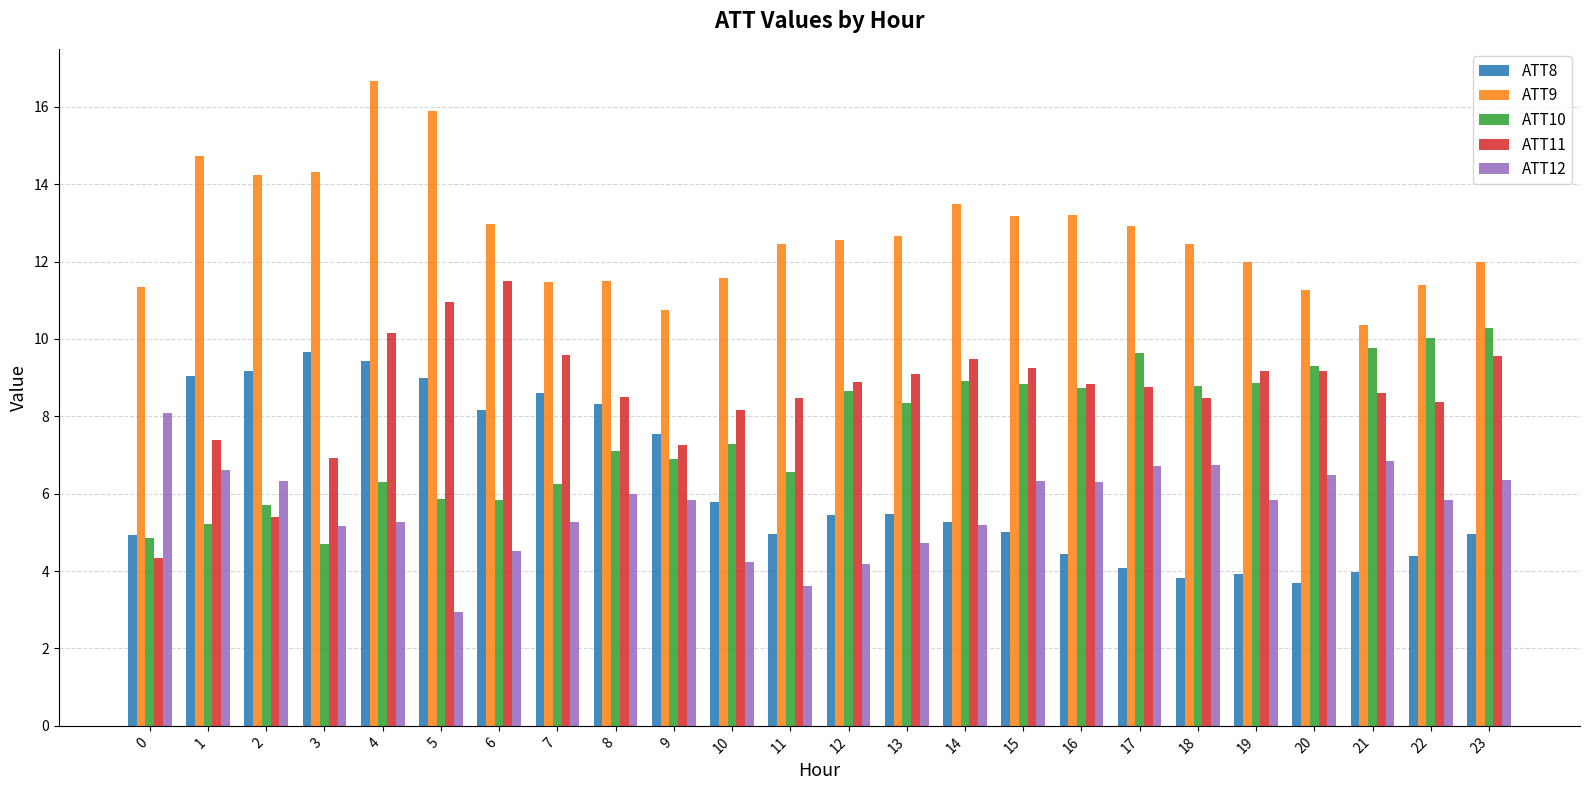

At how many categories does at least one series exceed 9?

24